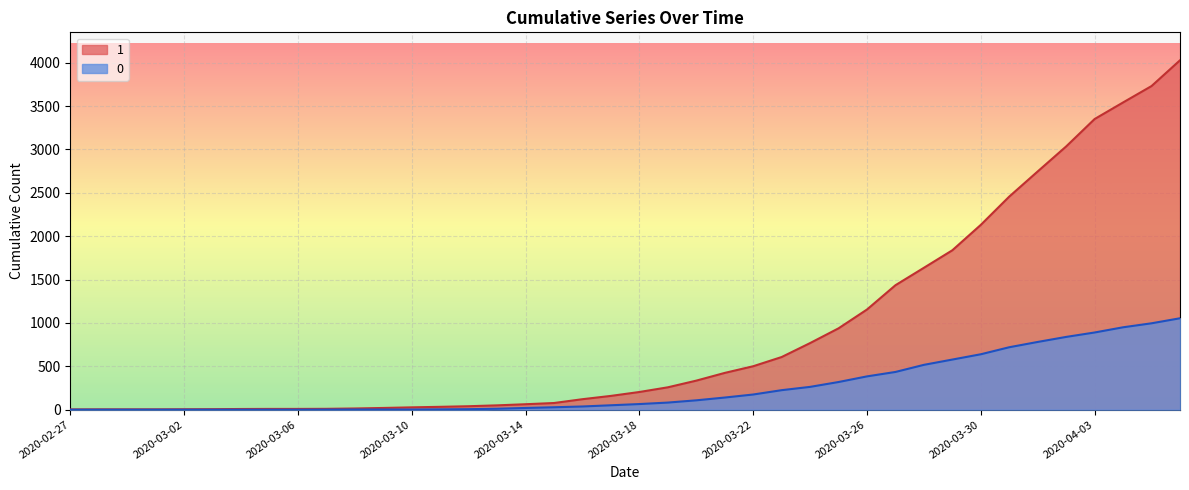

What is the minimum value for 1?

3